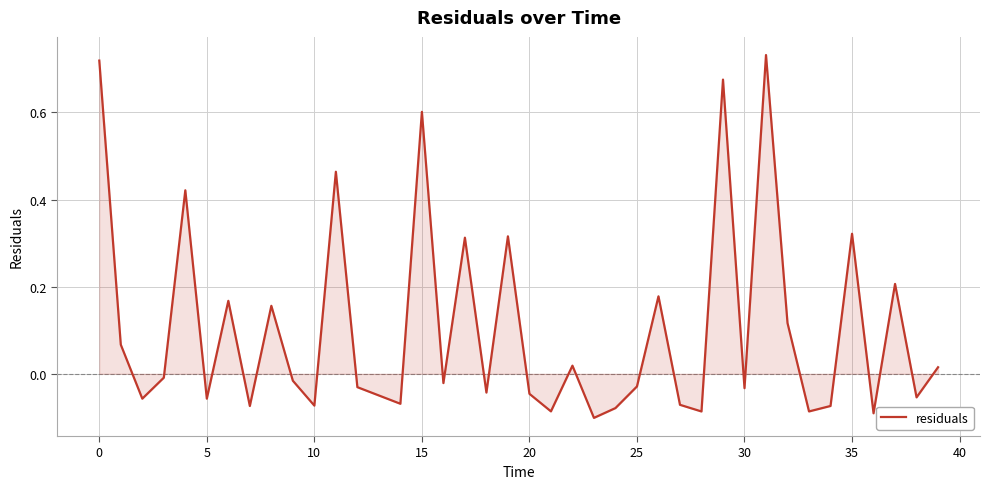

Which label corresponds to the largest value in the chart?

31